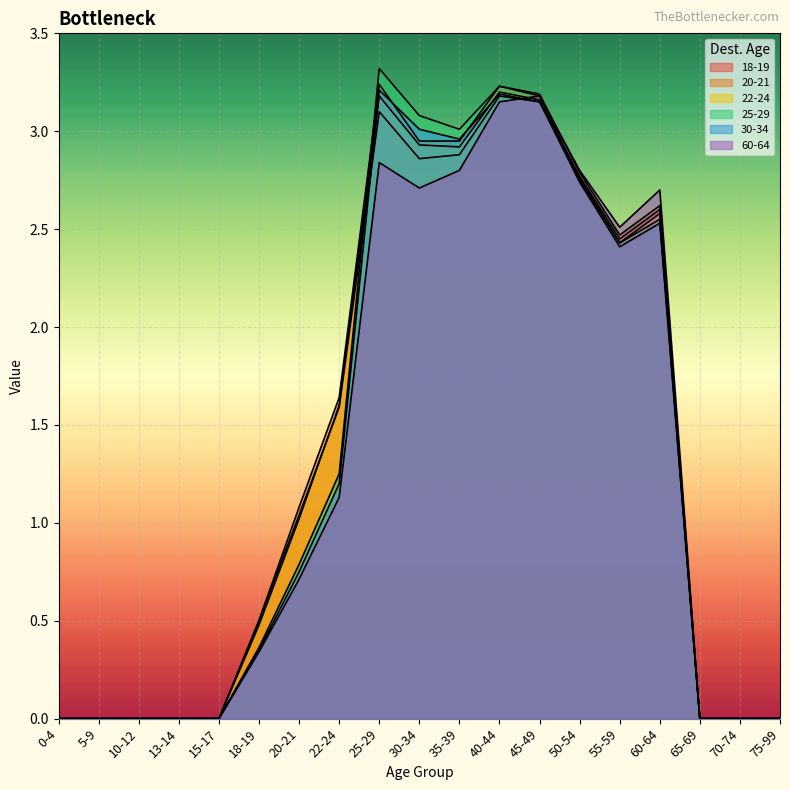

At which category does 18-19 reach its first local peak?

25-29